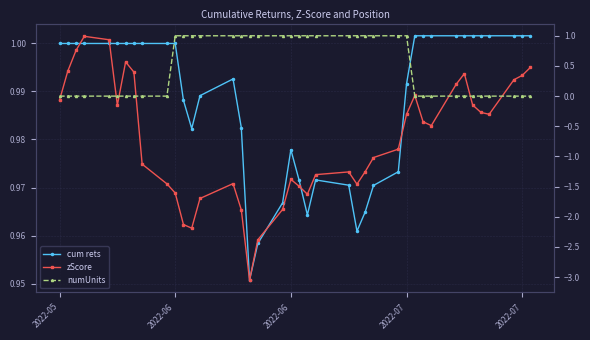

True or false: cum rets and zScore intersect in this chart.

False